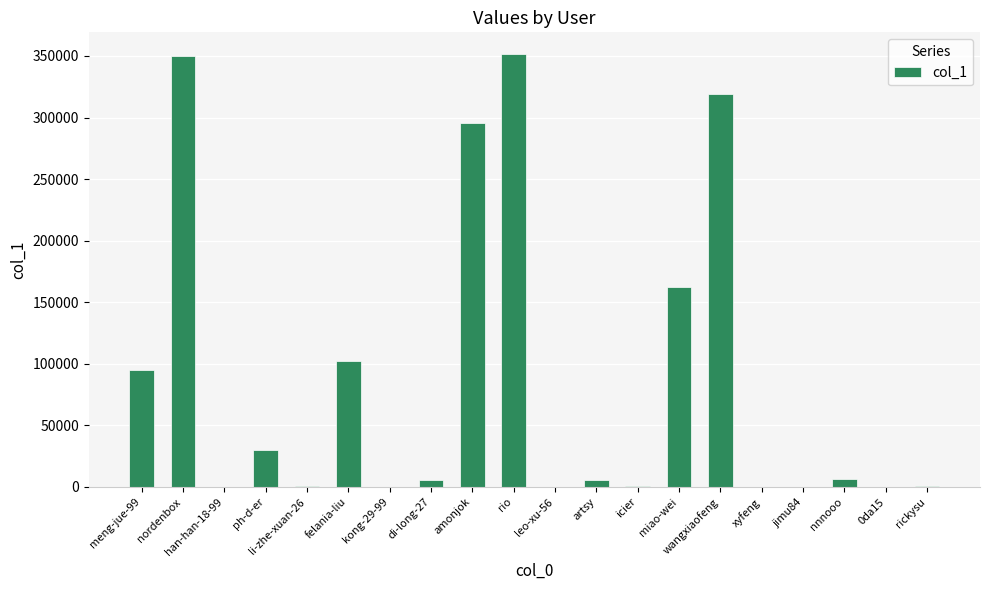

Where is the data nearest to the value 175816?

miao-wei